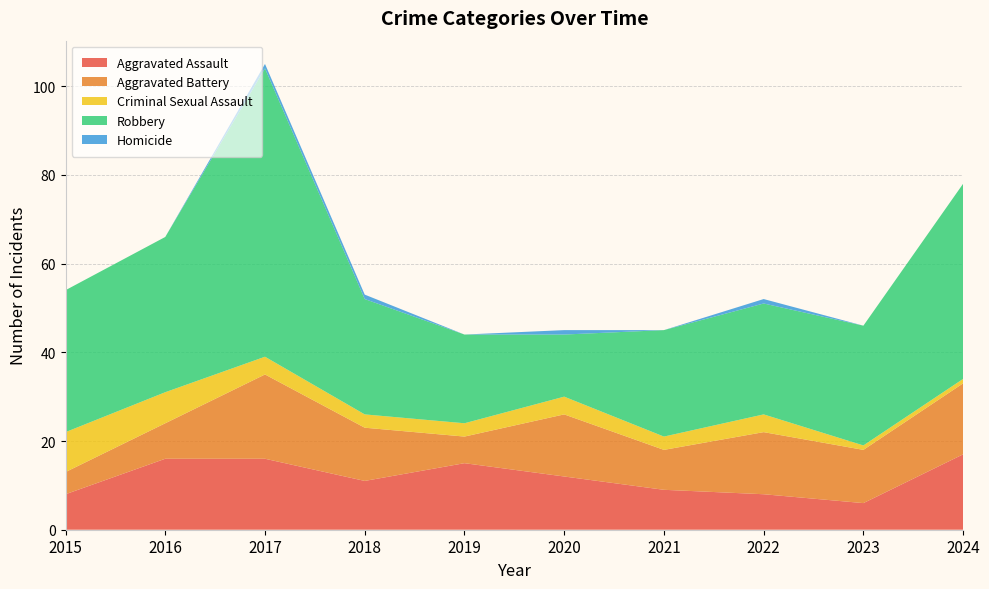

Reading left to right, what are all the values shown in this chart?

Aggravated Assault: 2015=8	2016=16	2017=16	2018=11	2019=15	2020=12	2021=9	2022=8	2023=6	2024=17
Aggravated Battery: 2015=5	2016=8	2017=19	2018=12	2019=6	2020=14	2021=9	2022=14	2023=12	2024=16
Criminal Sexual Assault: 2015=9	2016=7	2017=4	2018=3	2019=3	2020=4	2021=3	2022=4	2023=1	2024=1
Robbery: 2015=32	2016=35	2017=65	2018=26	2019=20	2020=14	2021=24	2022=25	2023=27	2024=44
Homicide: 2015=0	2016=0	2017=1	2018=1	2019=0	2020=1	2021=0	2022=1	2023=0	2024=0